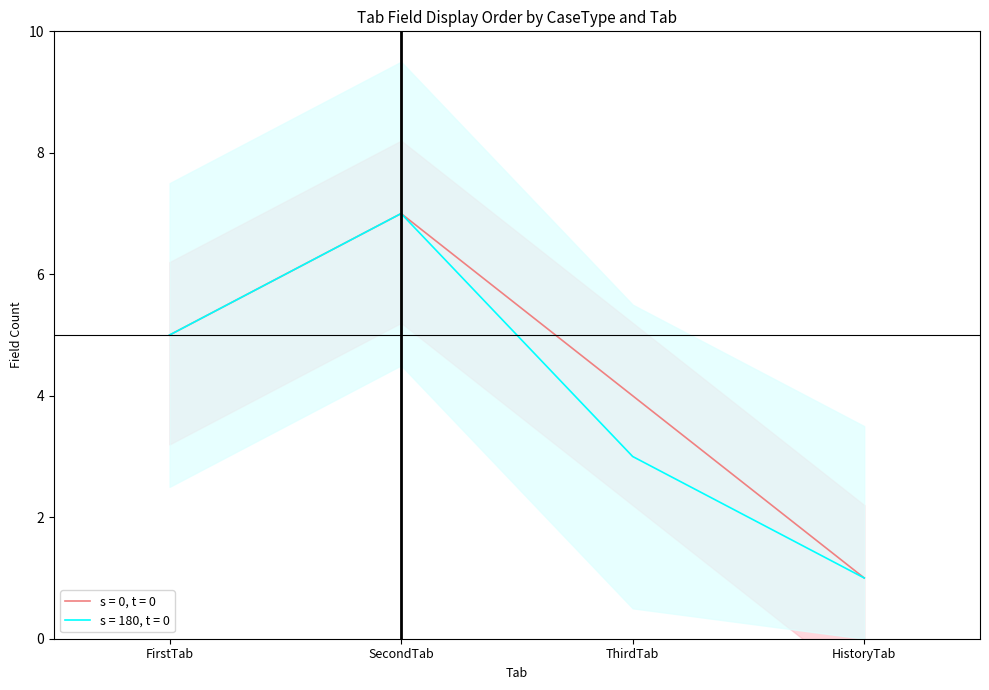

How many data points in AAT_AUTH_3 are less than 5?

2